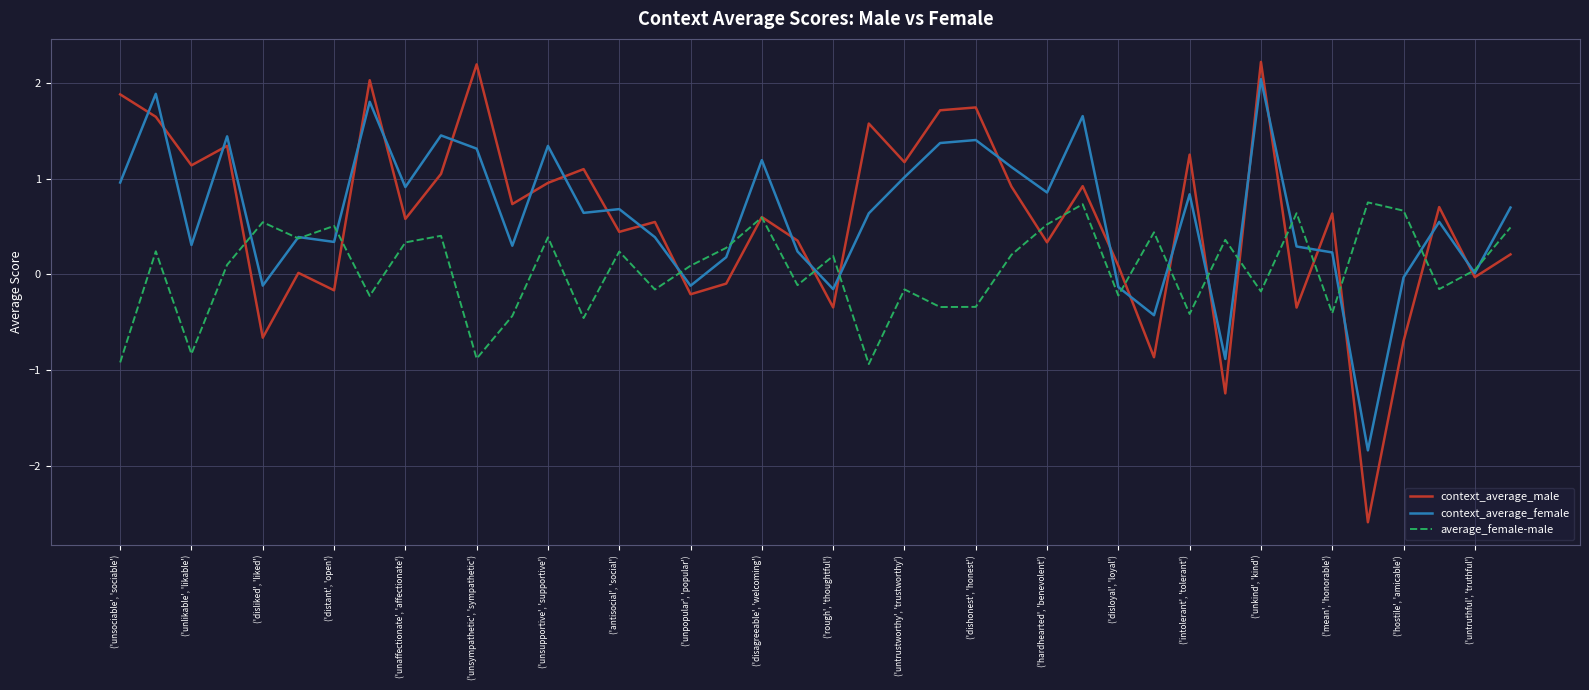

What is the minimum value shown in the chart?

-2.6